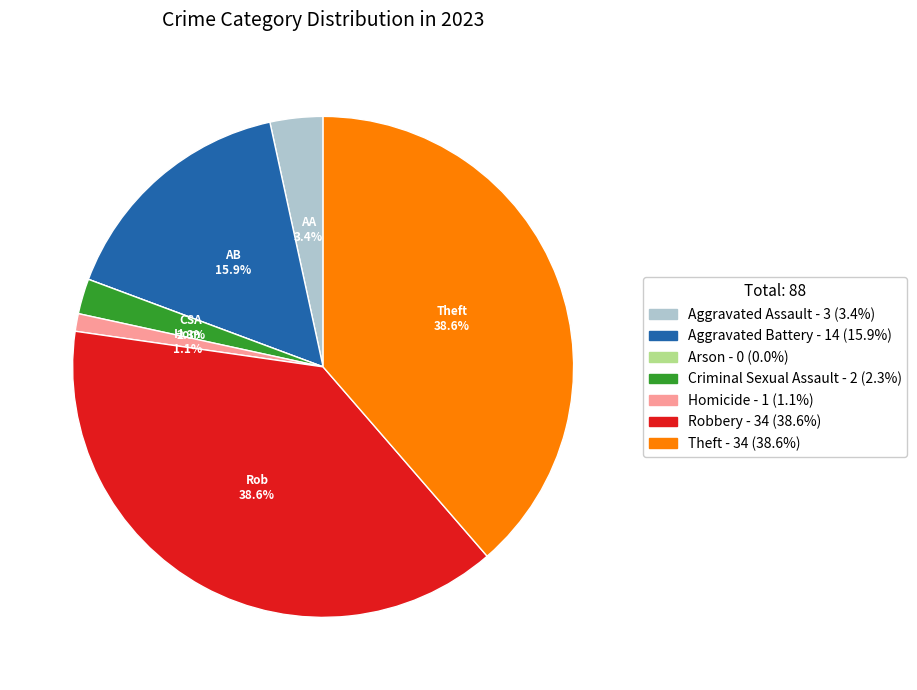

Is the sum of Theft and Robbery greater than half?

Yes